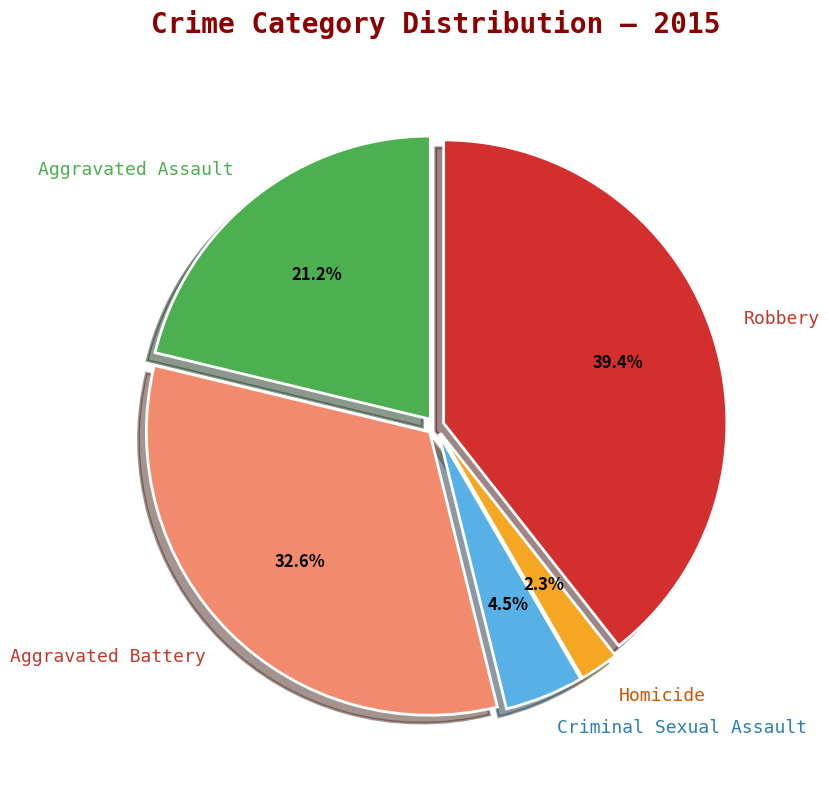

Rank the categories by value from highest to lowest.

Robbery, Aggravated Battery, Aggravated Assault, Criminal Sexual Assault, Homicide